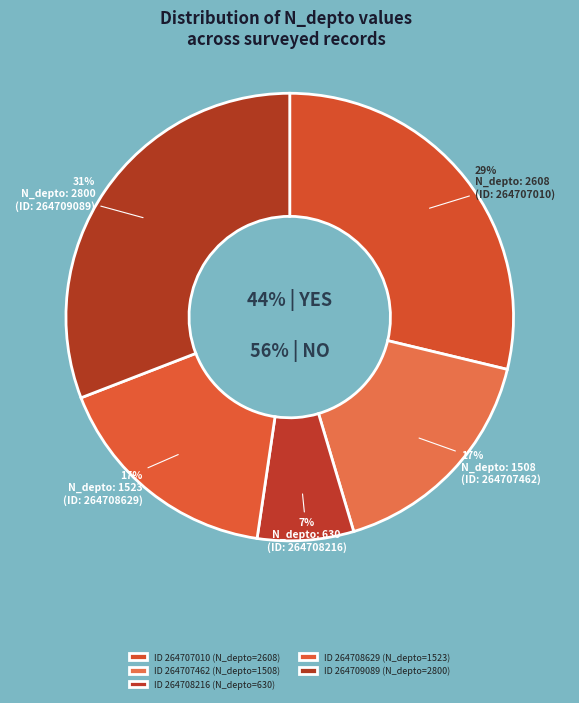

What is the ratio of the value at 264707010 to the value at 264707462?

1.7